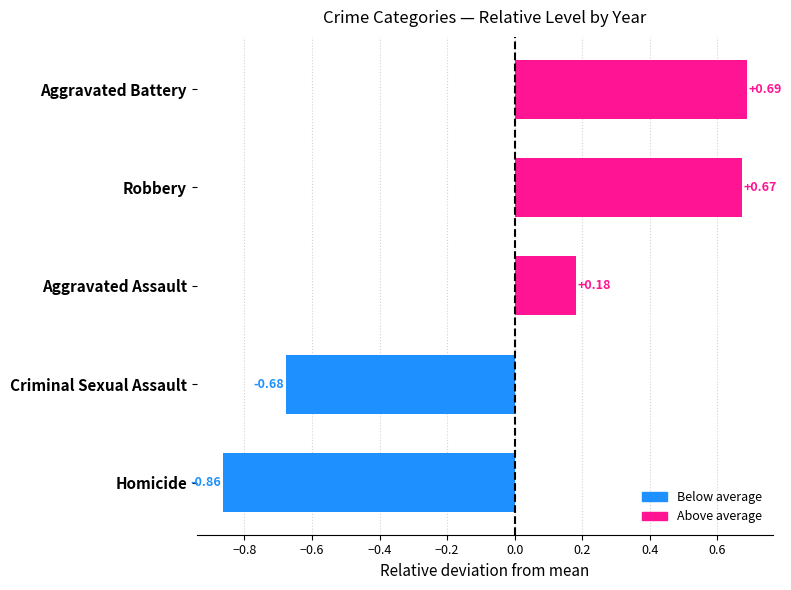

What is the difference between the values at Robbery and Aggravated Assault?

0.5